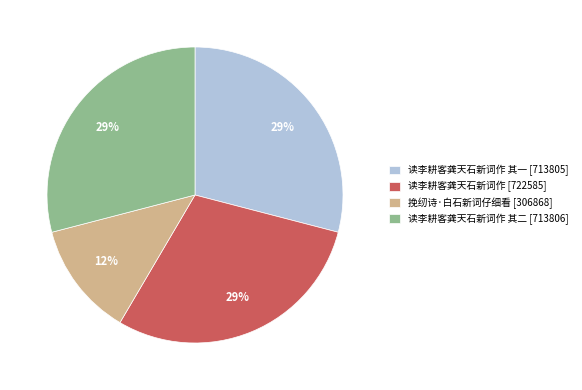

Which category has the smallest portion of the pie?

挽纫诗·白石新词仔细看 [306868]